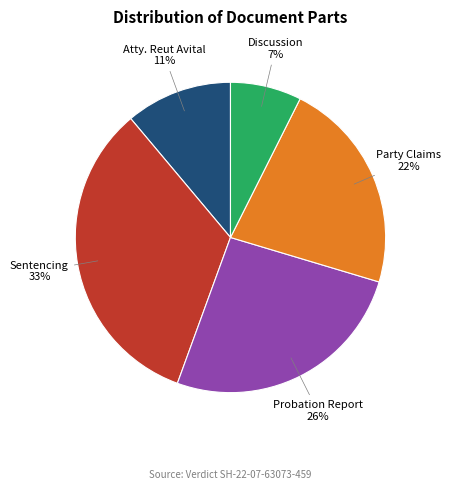

Which has a higher value, Probation Report or Discussion?

Probation Report